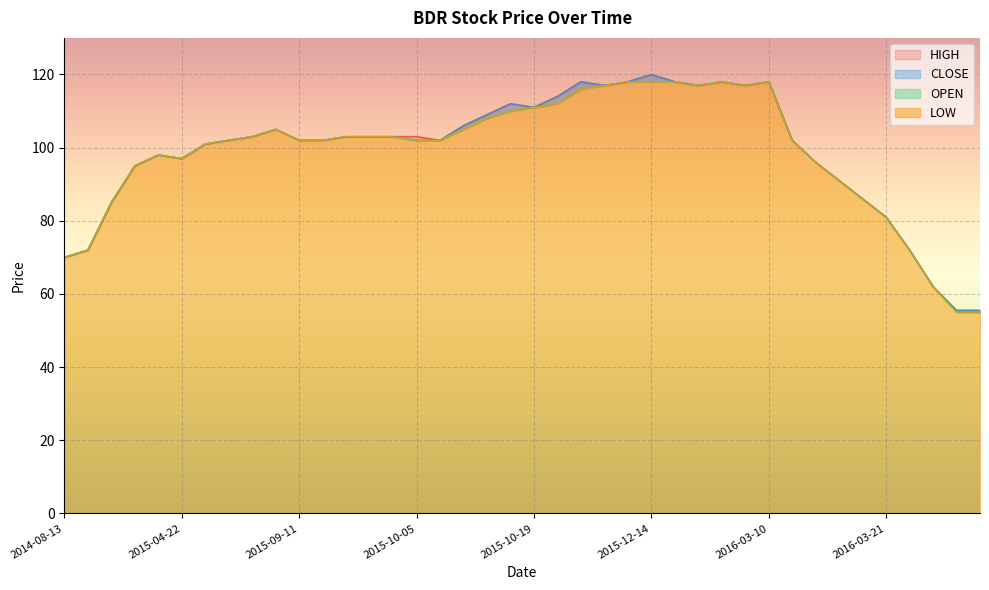

The value of OPEN at 2016-03-18 is 125.9. True or false?

False